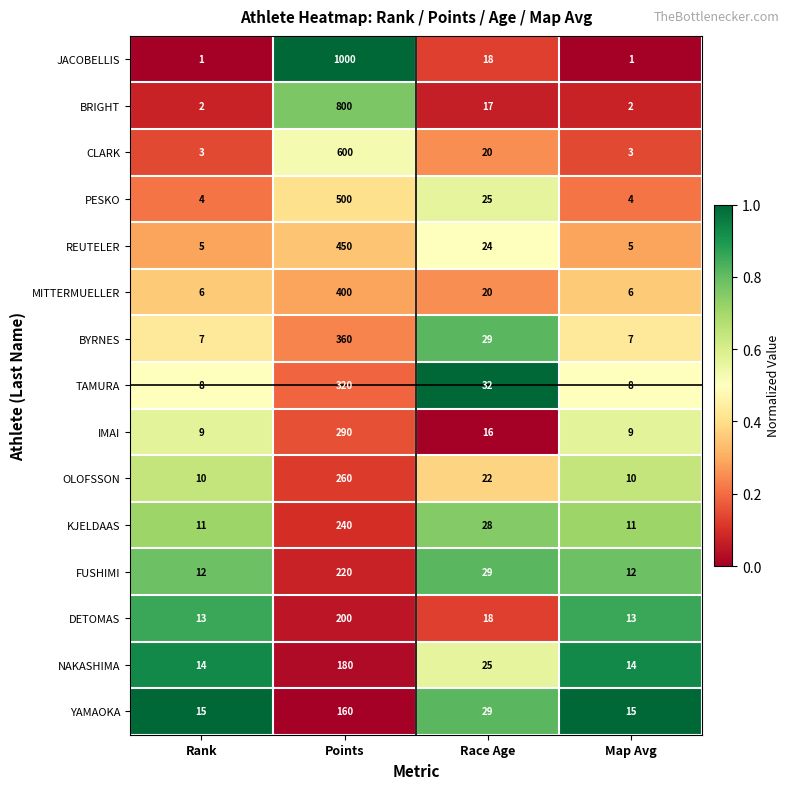

What is the sum of the DETOMAS values at Rank and Points?

213